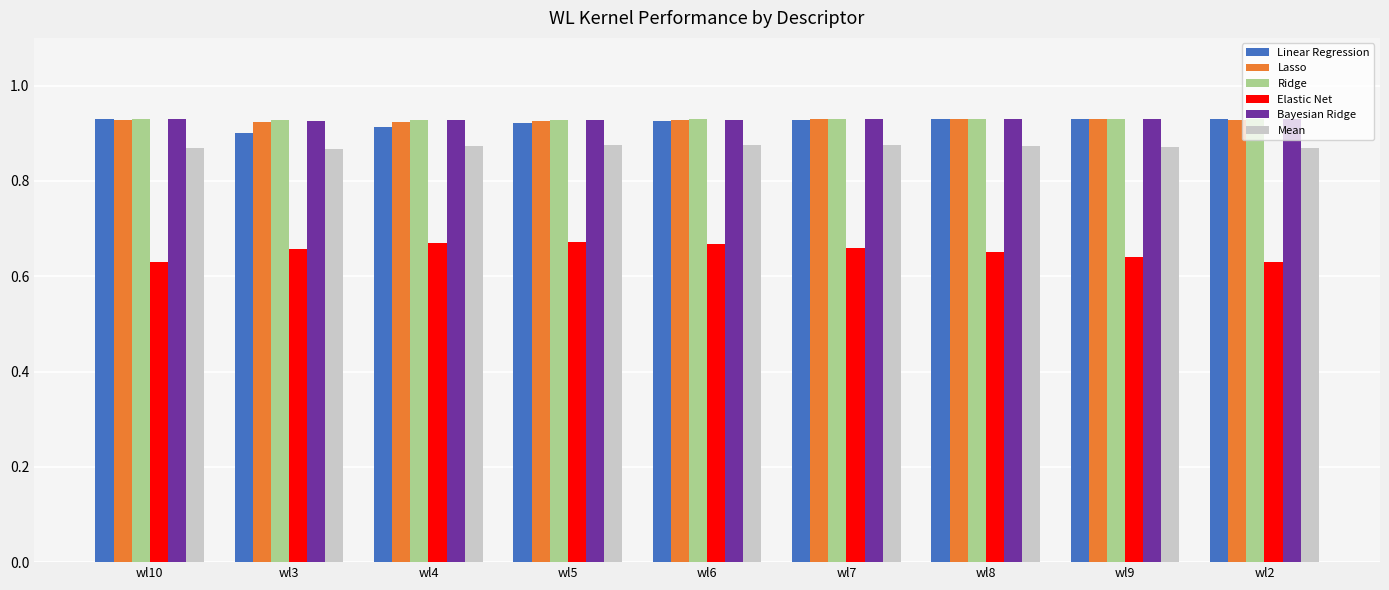

The value of Lasso at wl7 is 0.9. True or false?

True